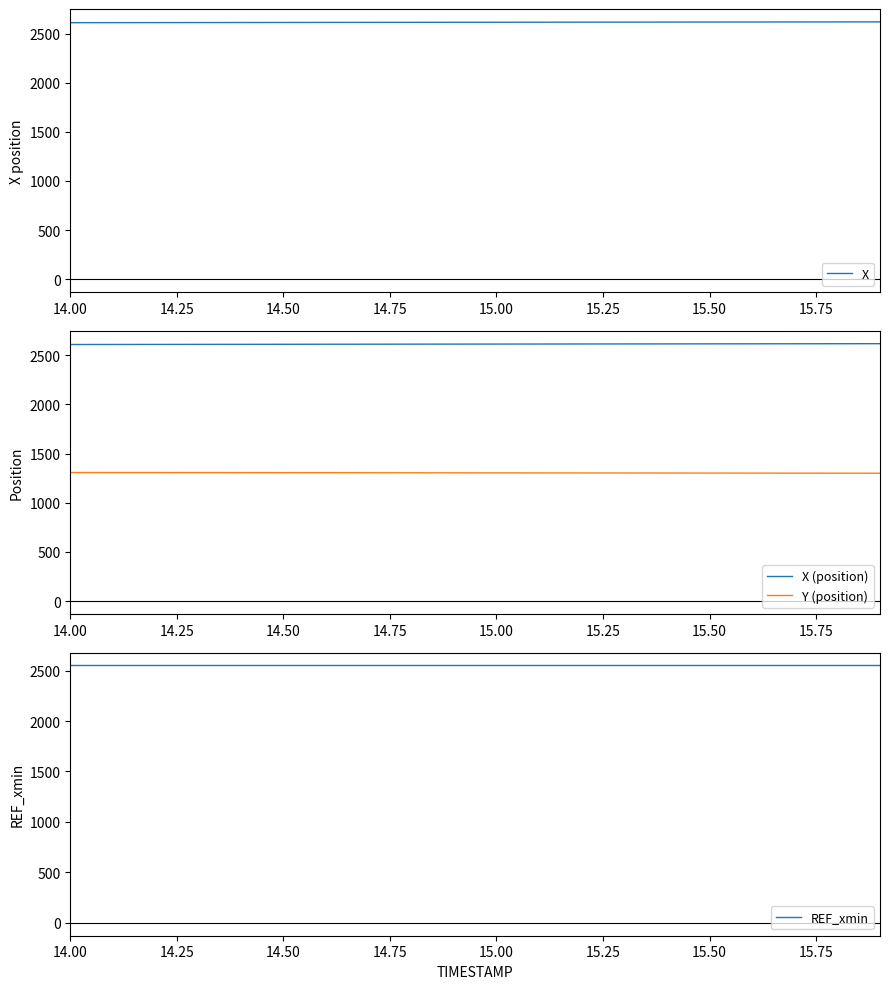

What is the lowest value of the X series?

2610.1